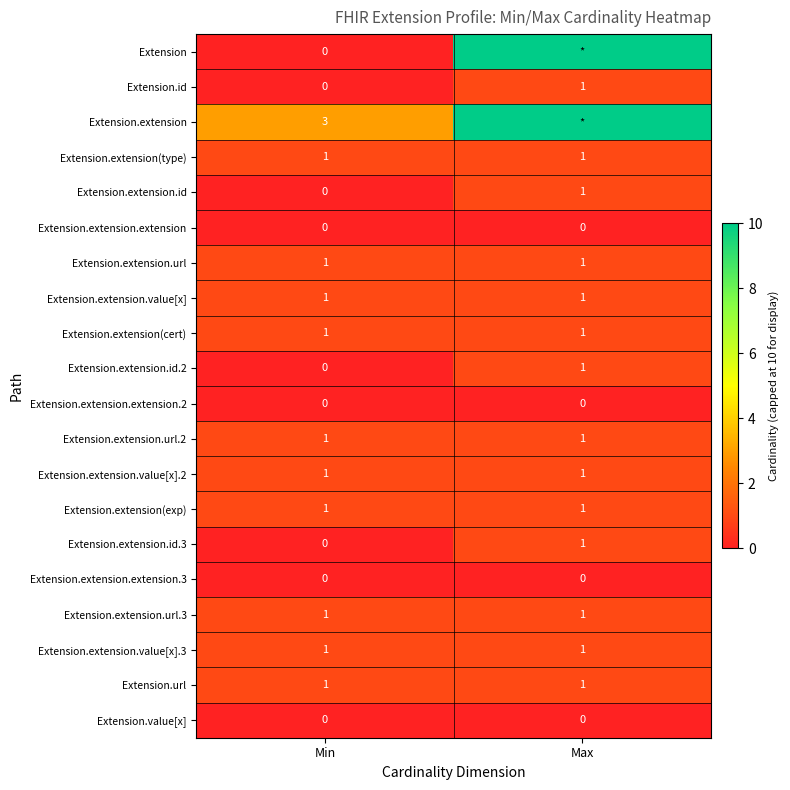

Count the number of data series in this chart.

20